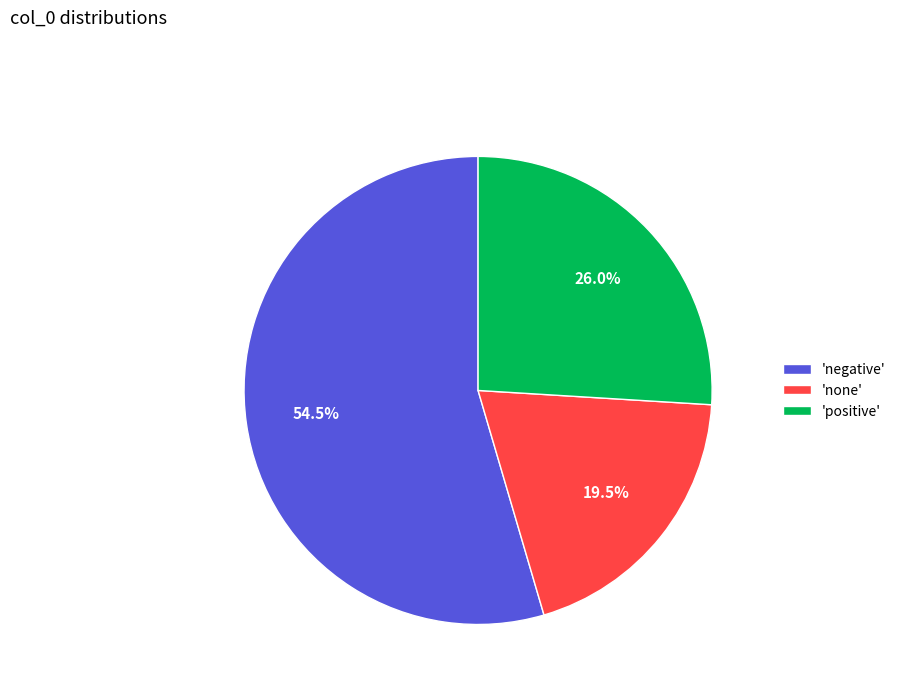

Rank the categories by value from lowest to highest.

'none', 'positive', 'negative'